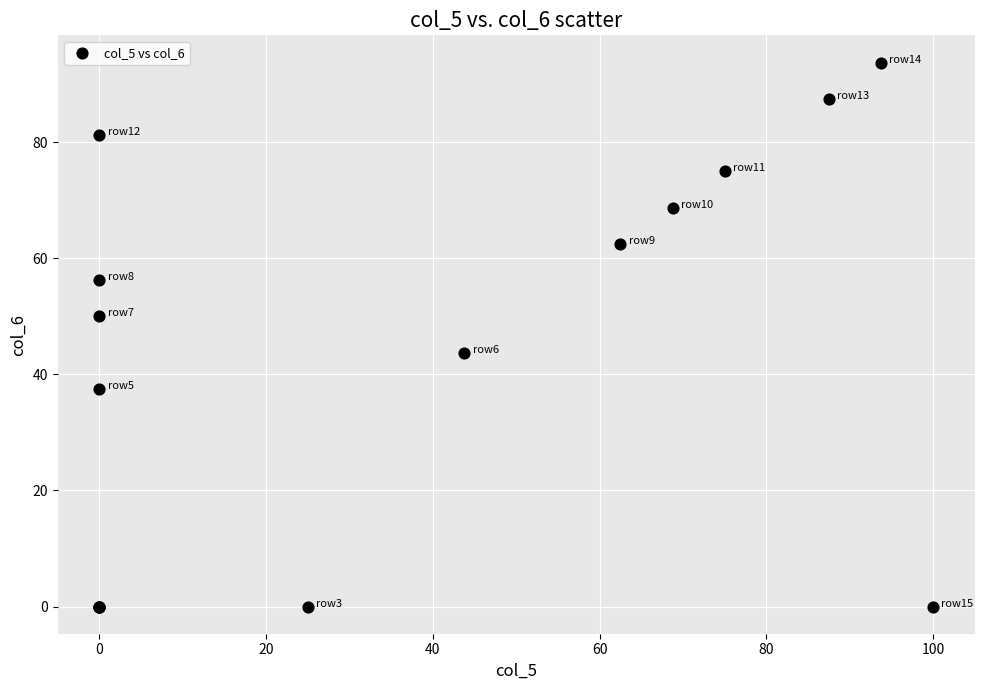

What Y value in the scatter plot is closest to 46?

43.8